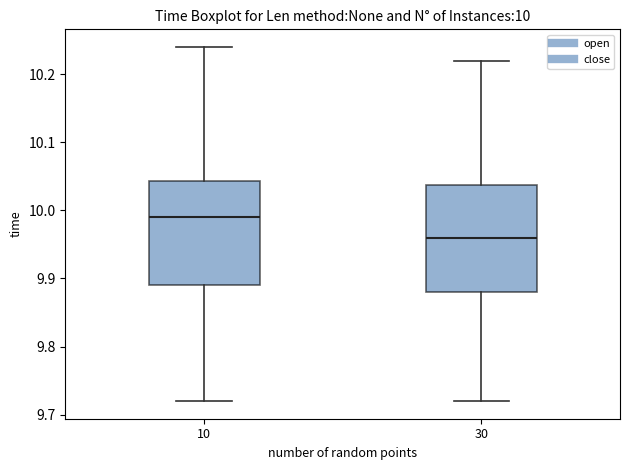

Which box's median line is the highest?

10